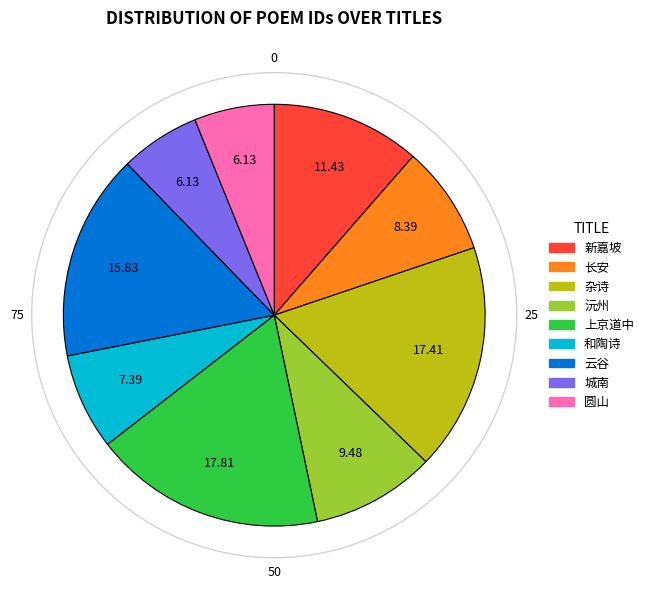

Does any single category account for the majority?

No